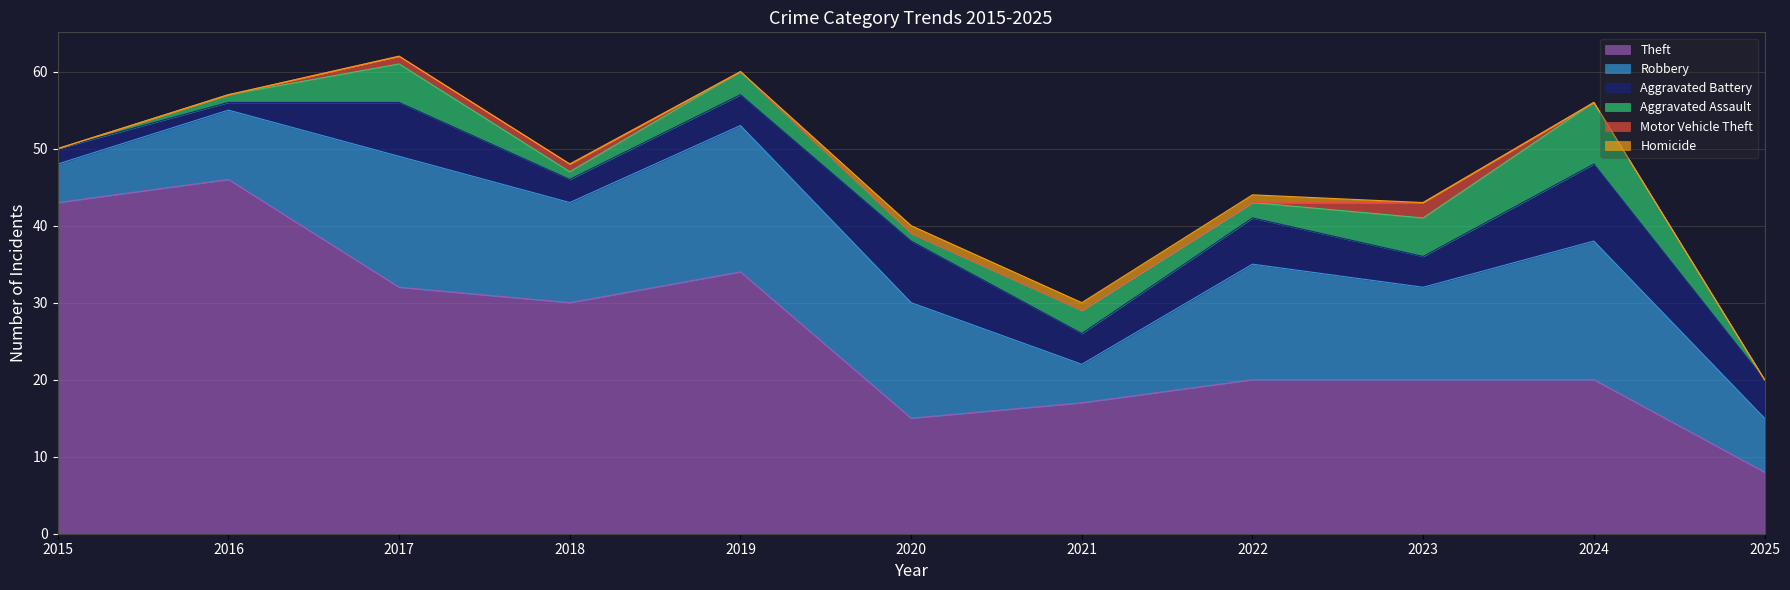

How many interior local peaks does the Aggravated Battery series have?

4